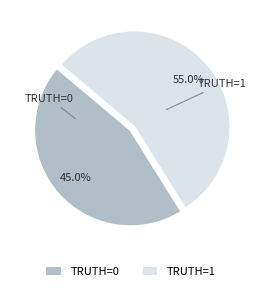

To the nearest percent, what is the average slice percentage?

50%